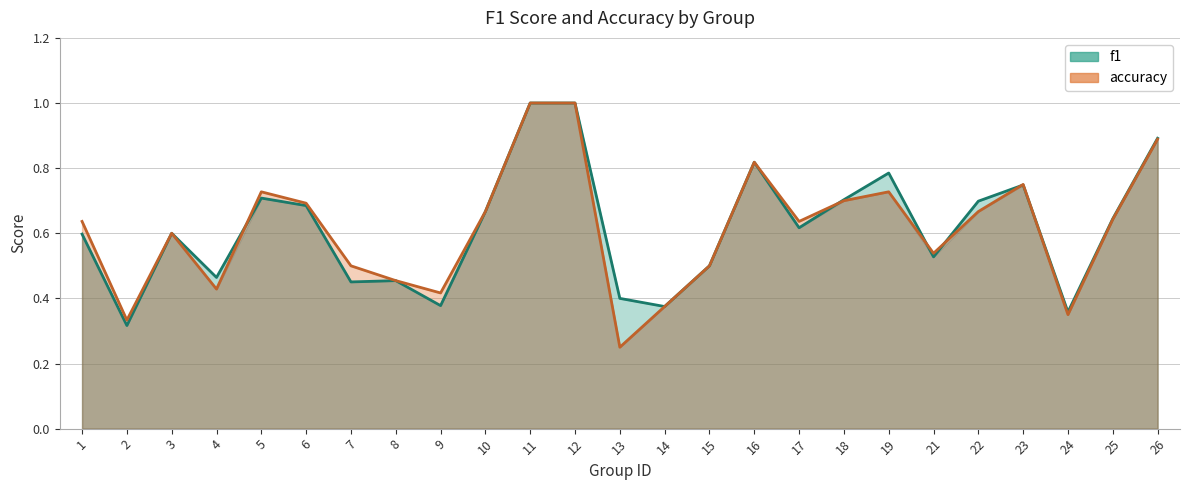

List the series in order of their overall mean, highest first.

f1, accuracy